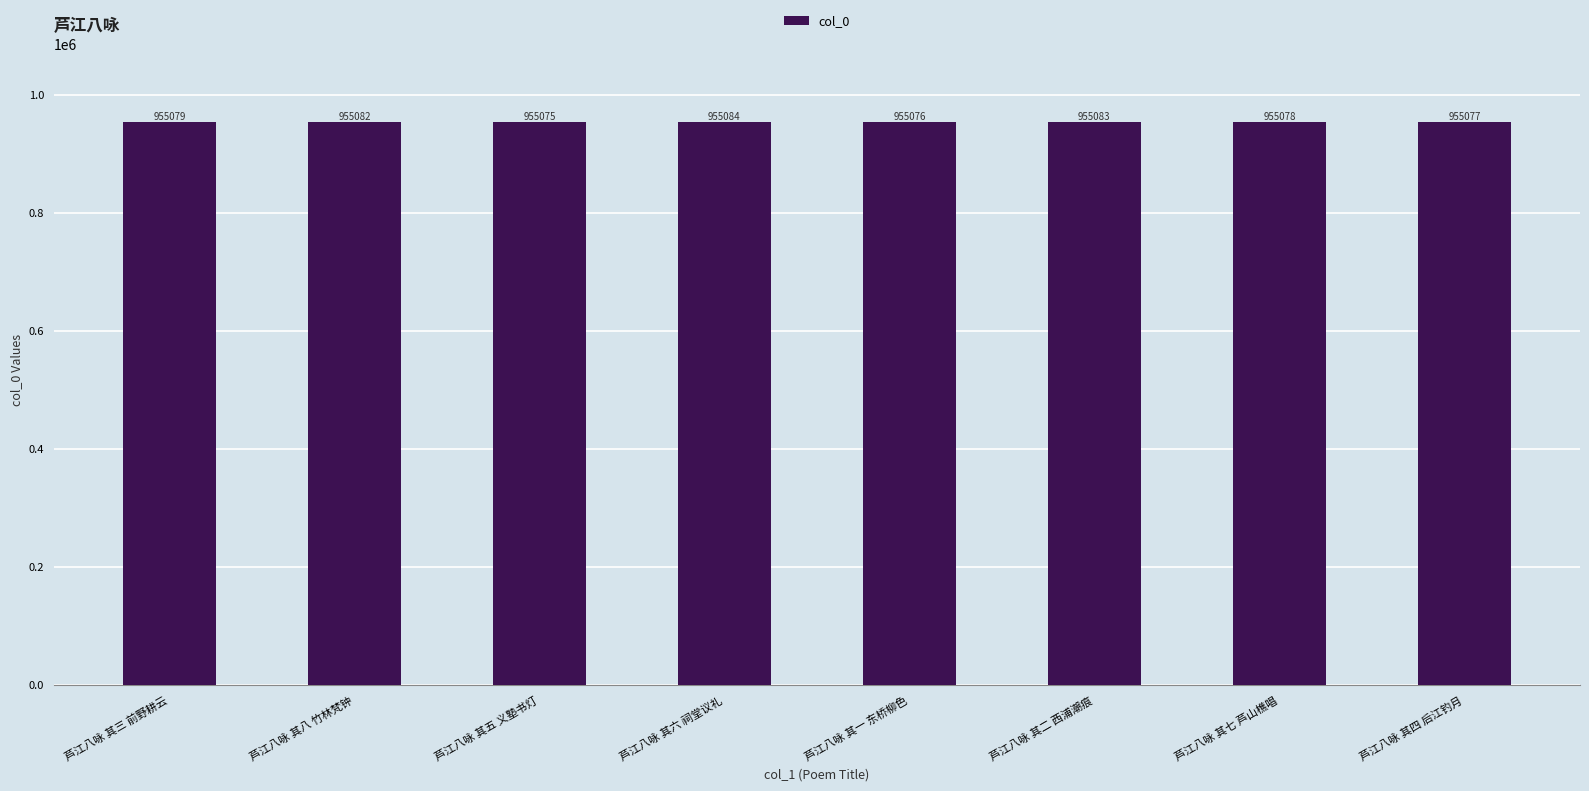

Are the bars horizontal?

No